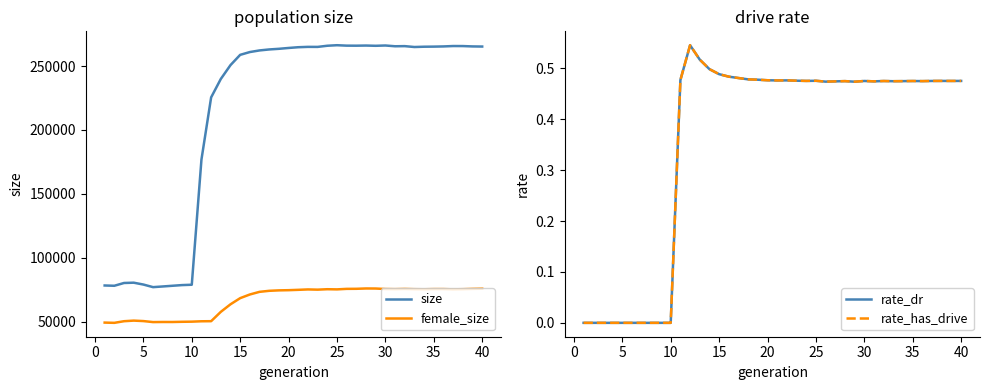

What is the minimum value for female_size?

49184